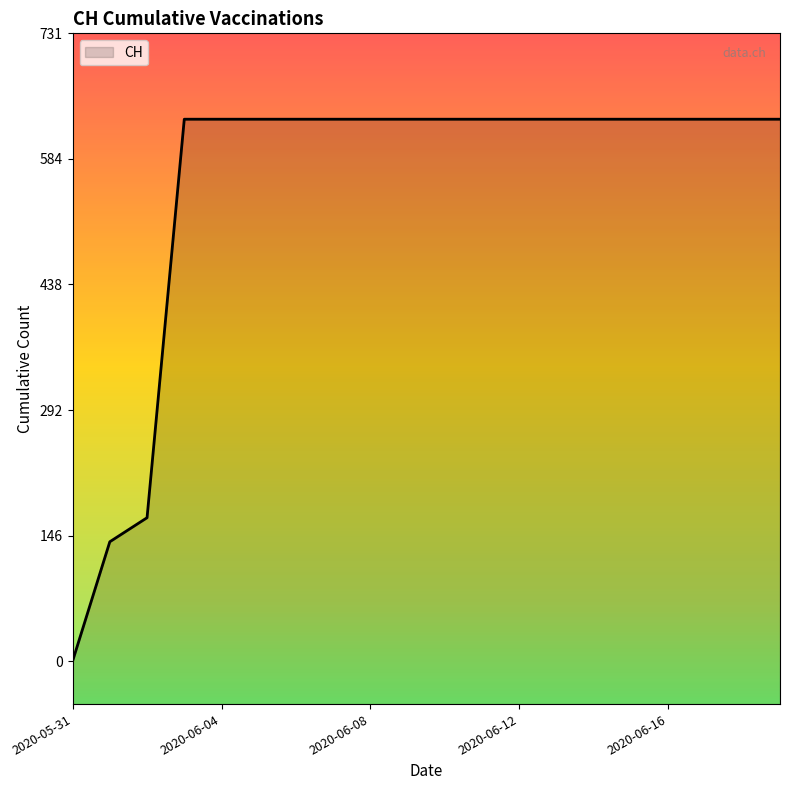

What is the change in value from 2020-06-01 to 2020-06-07?

+492